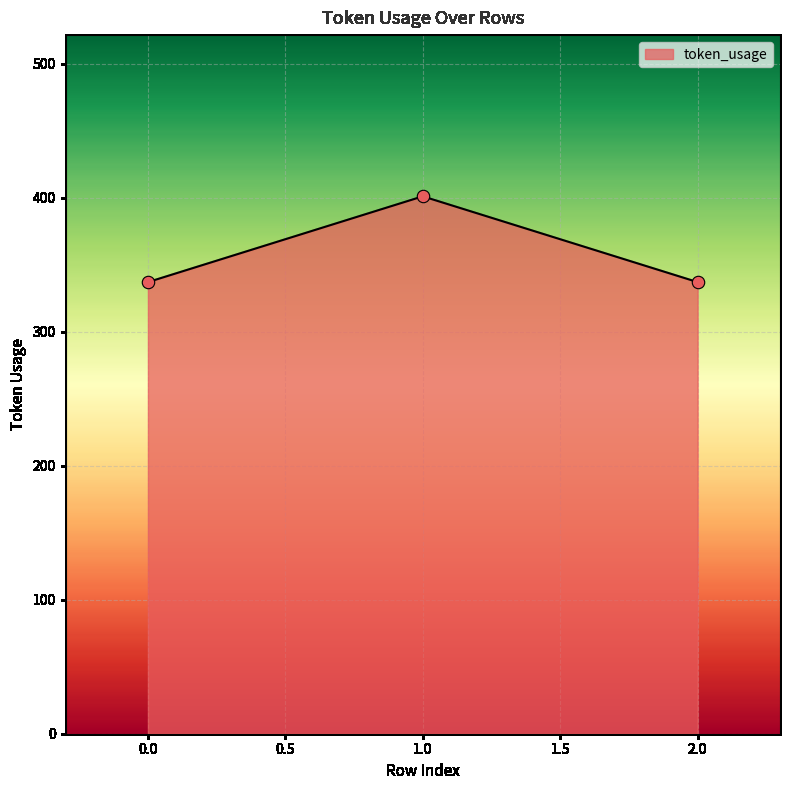

Which has a higher value, 1.0 or 0.0?

1.0